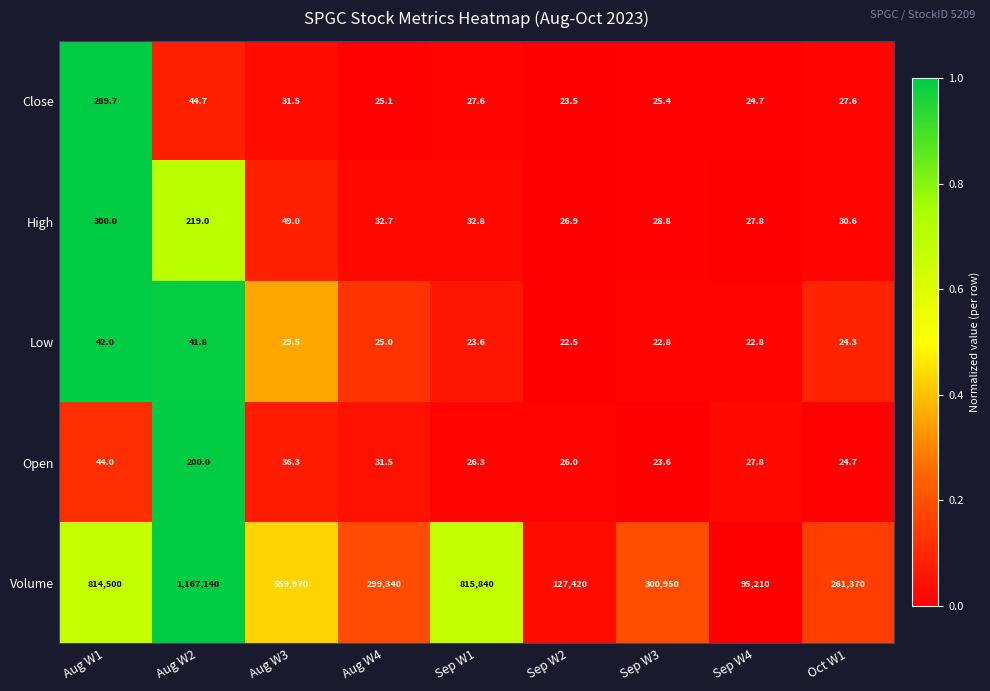

What is the difference between the second highest and second lowest values in the Close series?

20.0